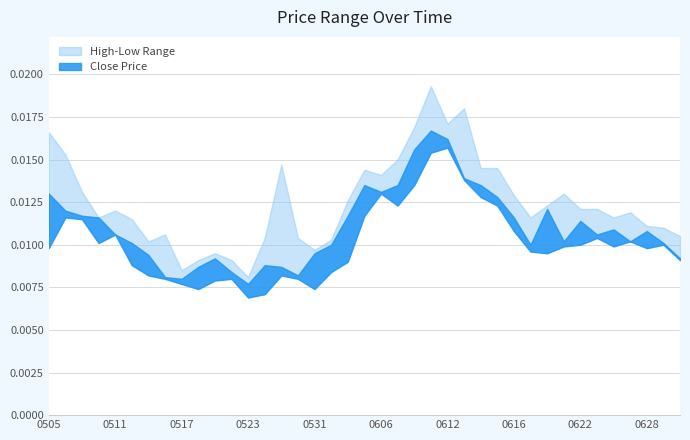

In high, how many points are higher than both neighbors (excluding endpoints)?

9